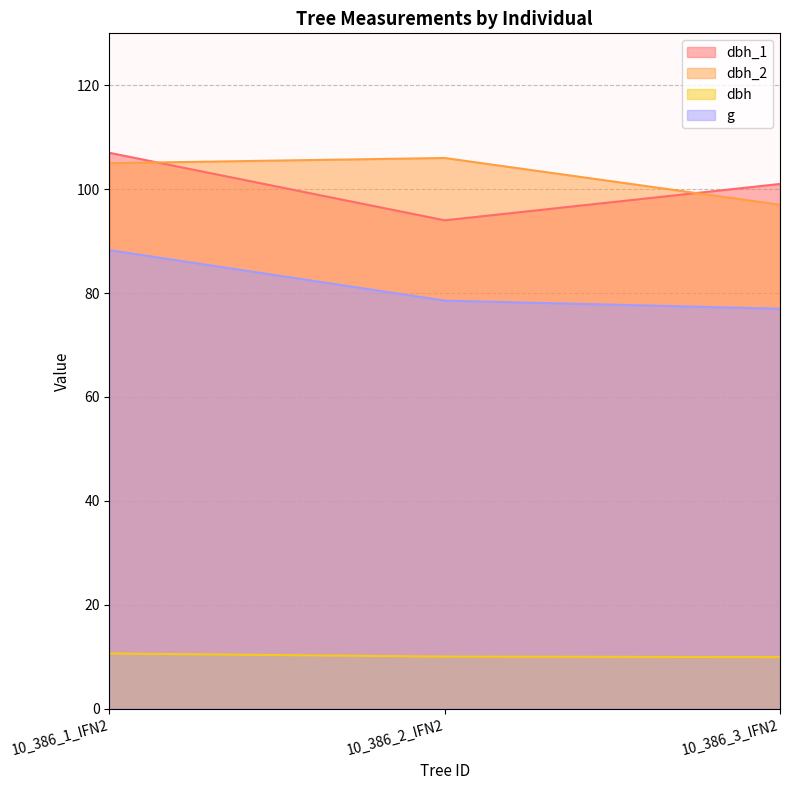

Rank the series by their maximum value, from highest to lowest.

dbh_1, dbh_2, g, dbh